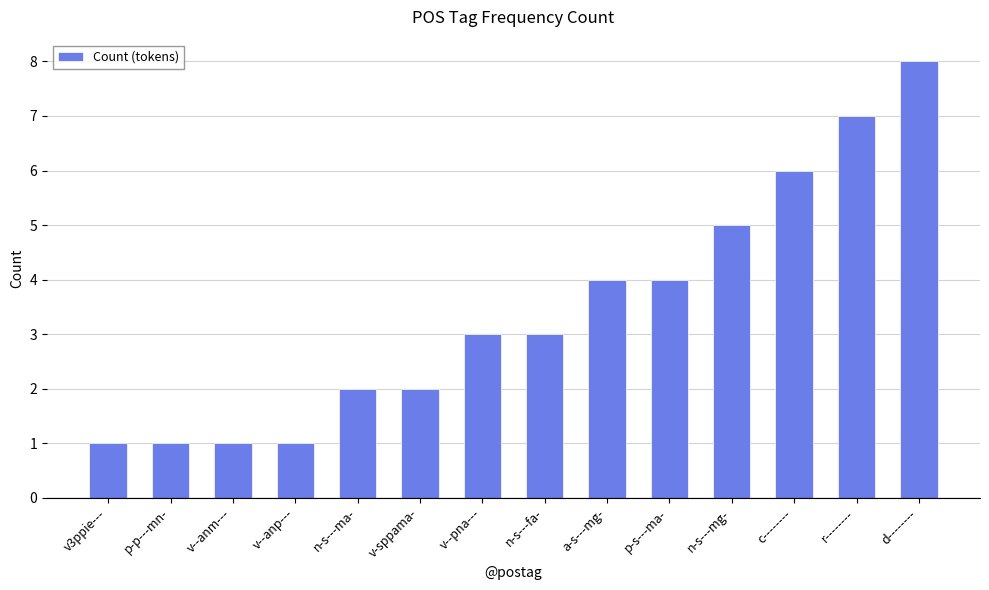

Count the values in the range 1 to 5.

11